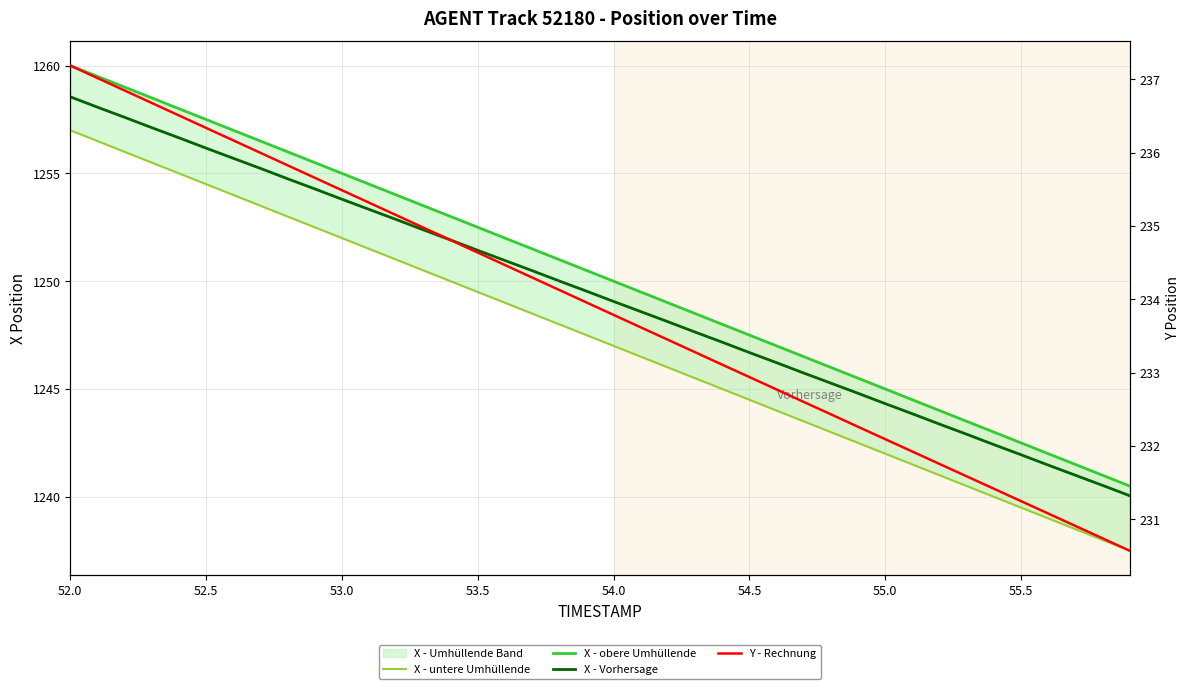

Where does the Y - Rechnung series first go above 233?

52.0